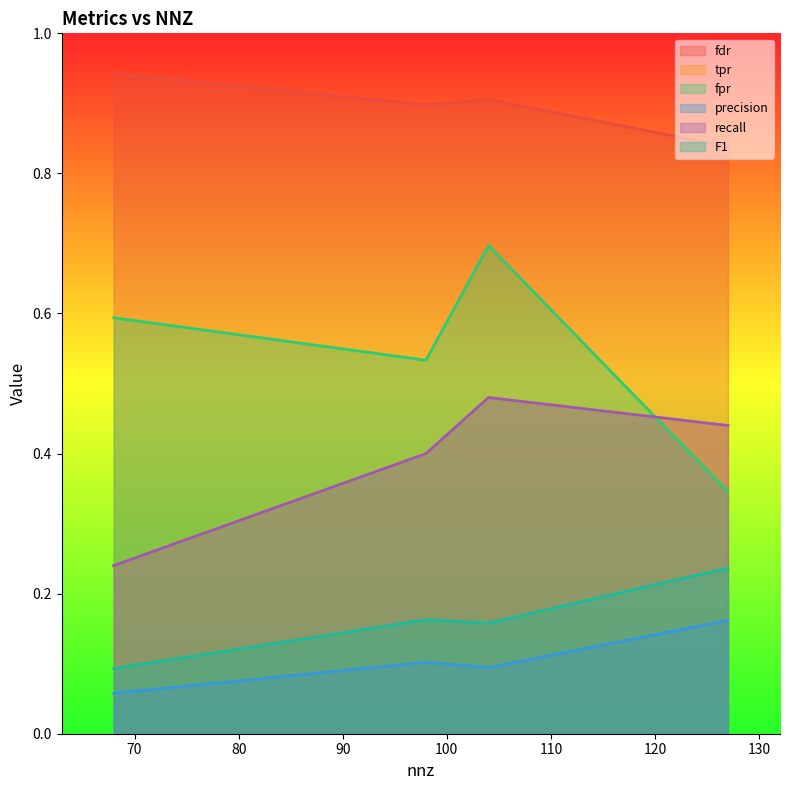

Does the chart have visible grid lines?

No